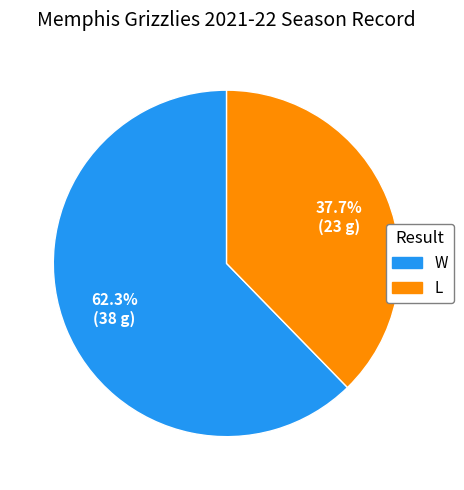

True or false: W accounts for 48% of the total.

False